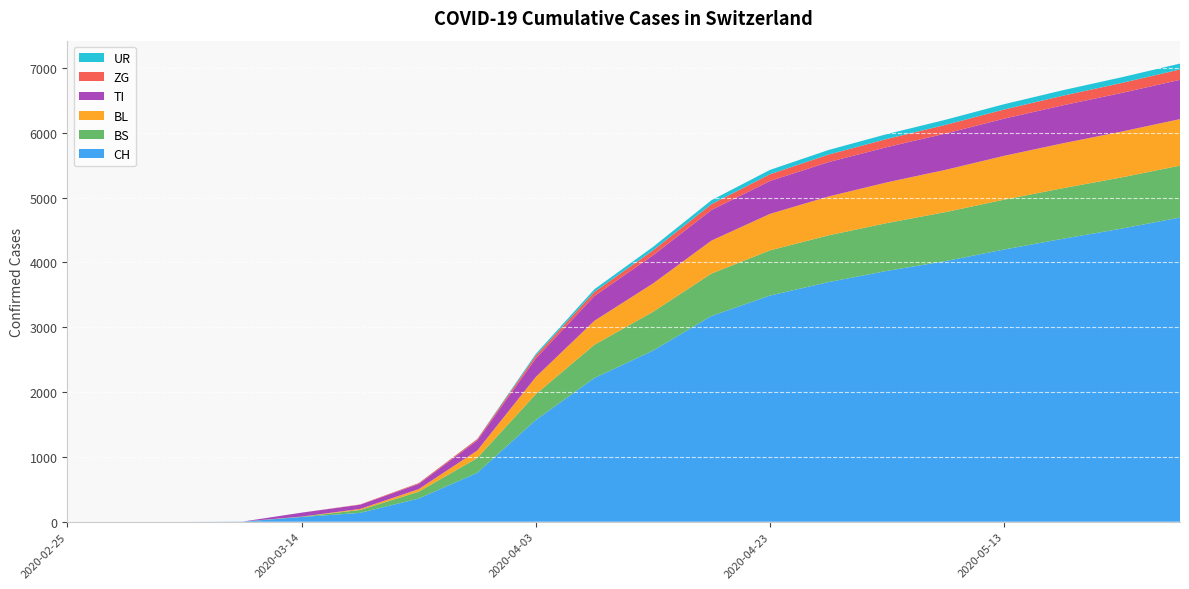

Reading left to right, what are all the values shown in this chart?

CH: 0	0	0	3	73	137	358	755	1570	2217	2640	3175	3490	3698	3871	4022	4201	4366	4522	4694
BS: 0	0	0	0	4	44	105	228	397	513	598	654	697	721	738	756	769	780	790	800
BL: 0	0	0	0	2	16	40	115	266	370	437	509	563	599	628	652	676	693	707	718
TI: 0	0	0	0	61	65	80	155	287	382	434	472	508	531	544	560	574	586	596	606
ZG: 0	0	0	0	0	5	12	21	44	63	77	90	104	116	126	134	141	148	154	160
UR: 0	0	0	0	0	0	1	3	26	42	53	61	67	71	75	79	82	85	88	91